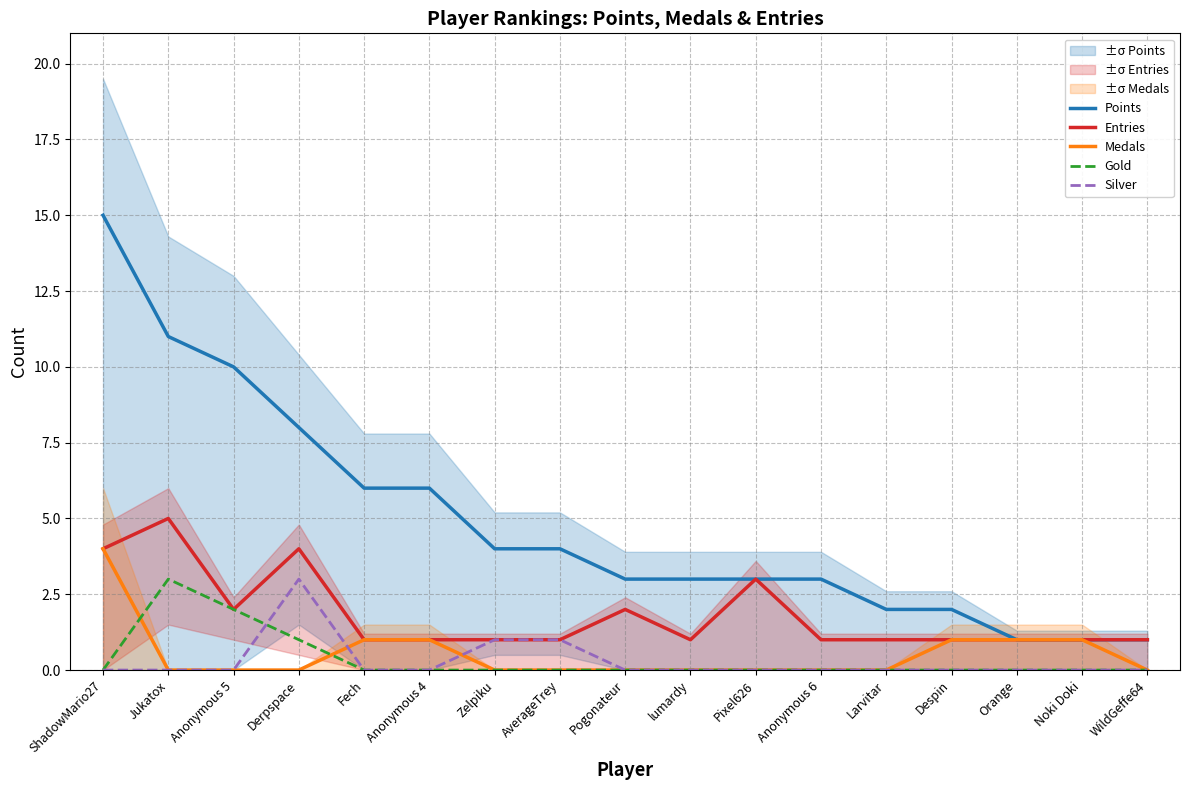

Does the chart have visible grid lines?

Yes